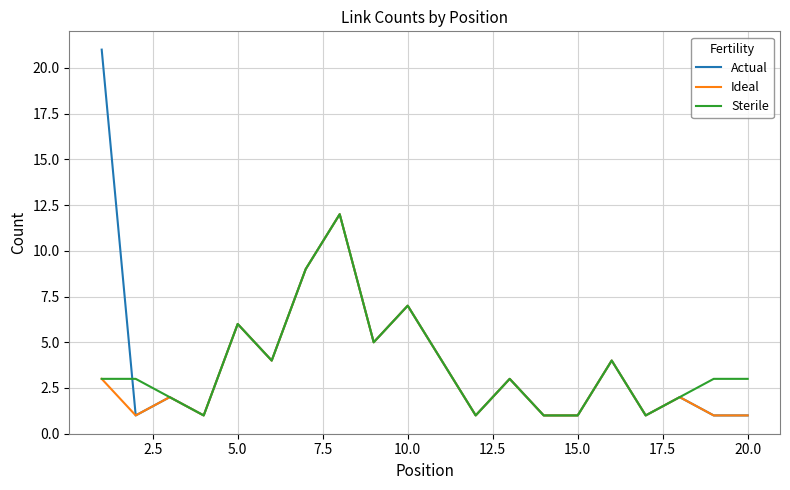

What is the highest value of the Sterile series?

12